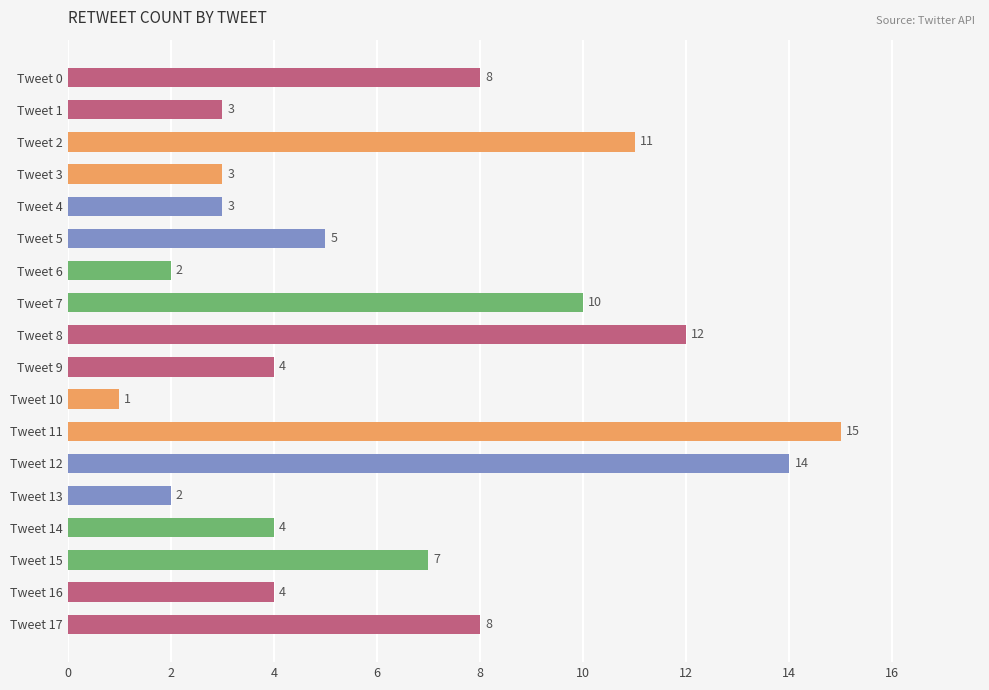

How many data points does each series have?

18